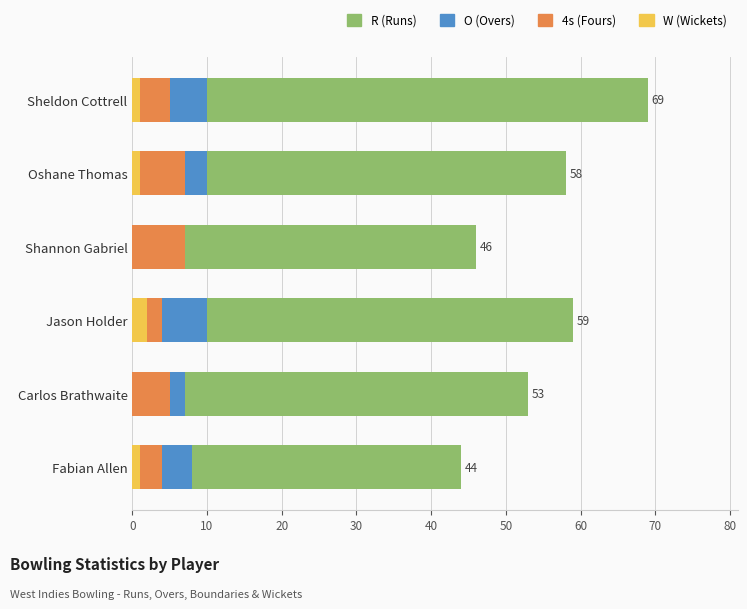

Which series has the widest spread of values?

R